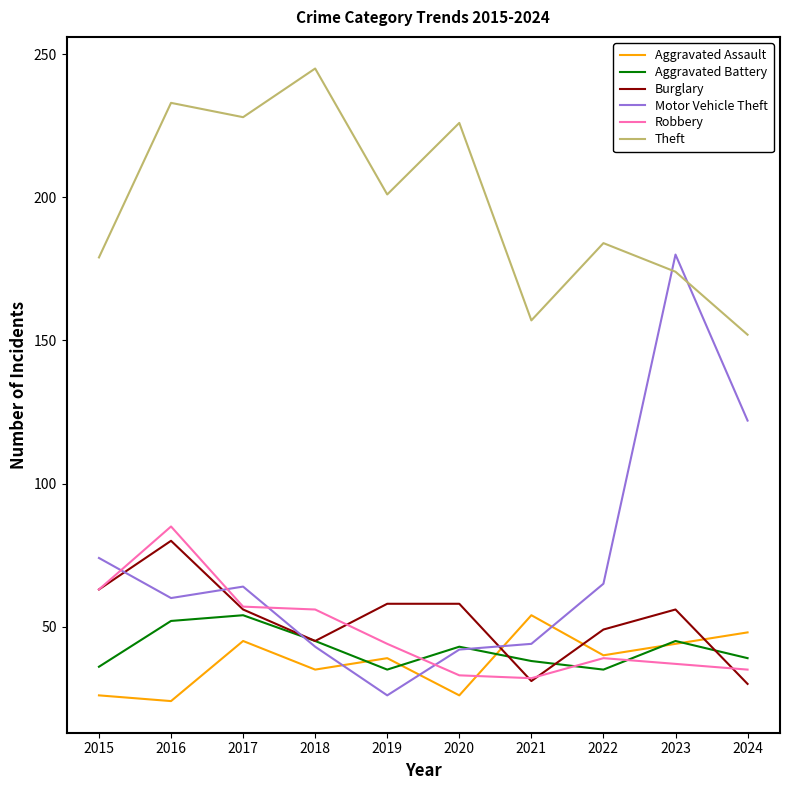

What is the difference between the highest and lowest values at 2018?

210